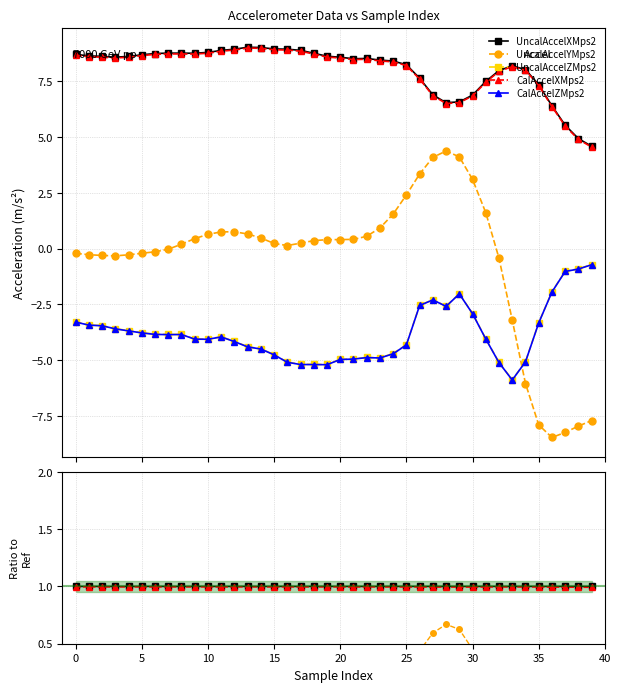

Where is the first local maximum for UncalAccelYMps2?

12